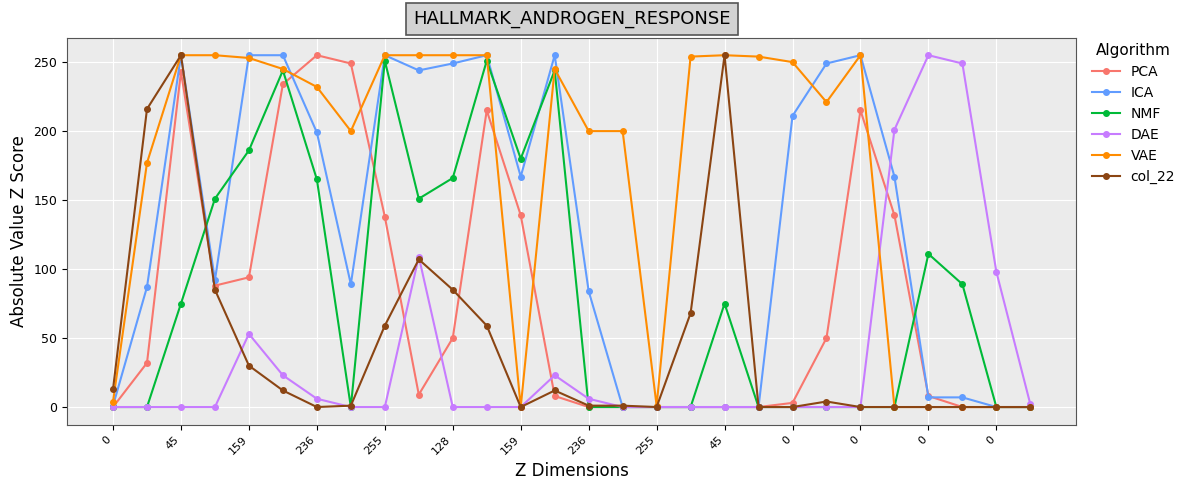

What is the maximum value shown in the chart?

255